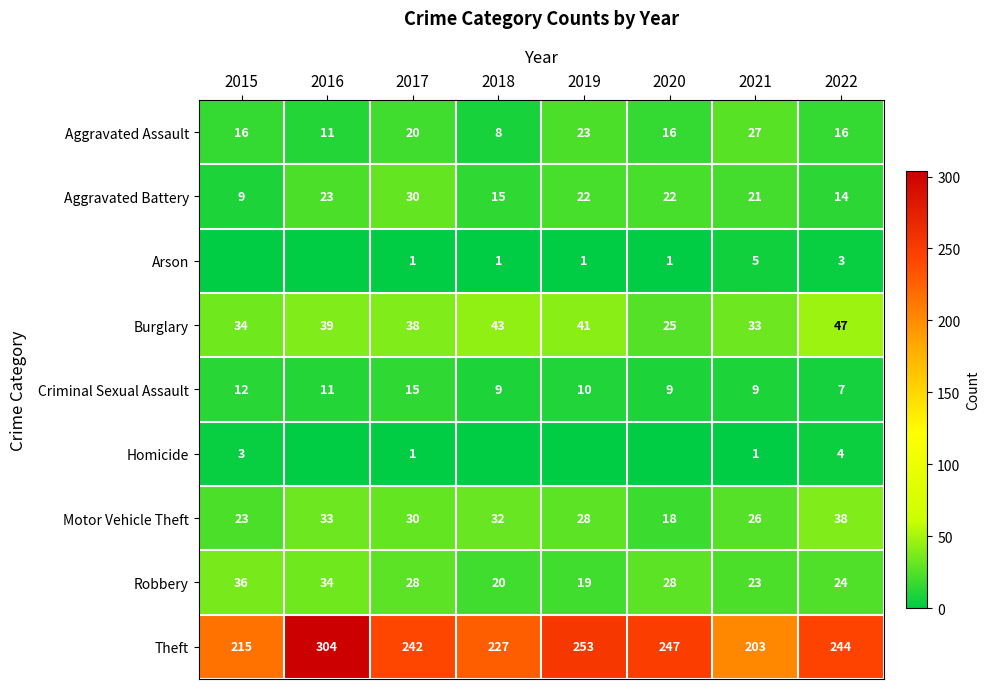

Which has a higher value, 2020 or 2015?

2020